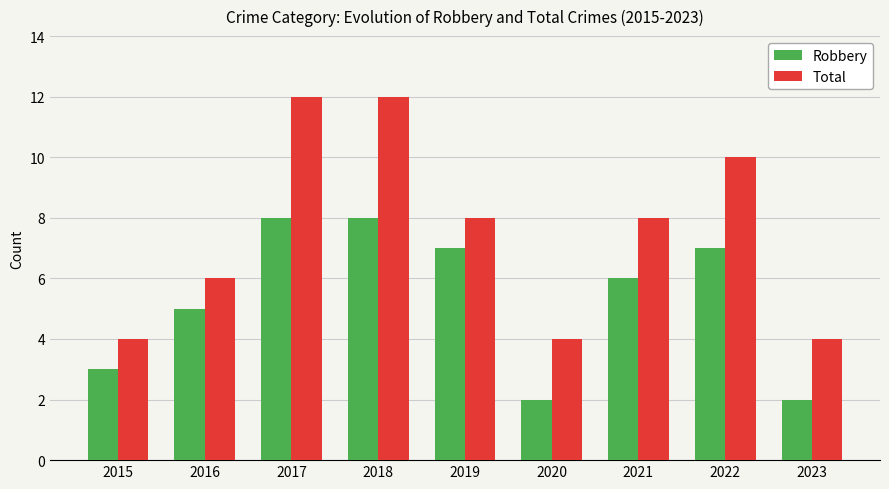

What is the highest value of the Robbery series?

8